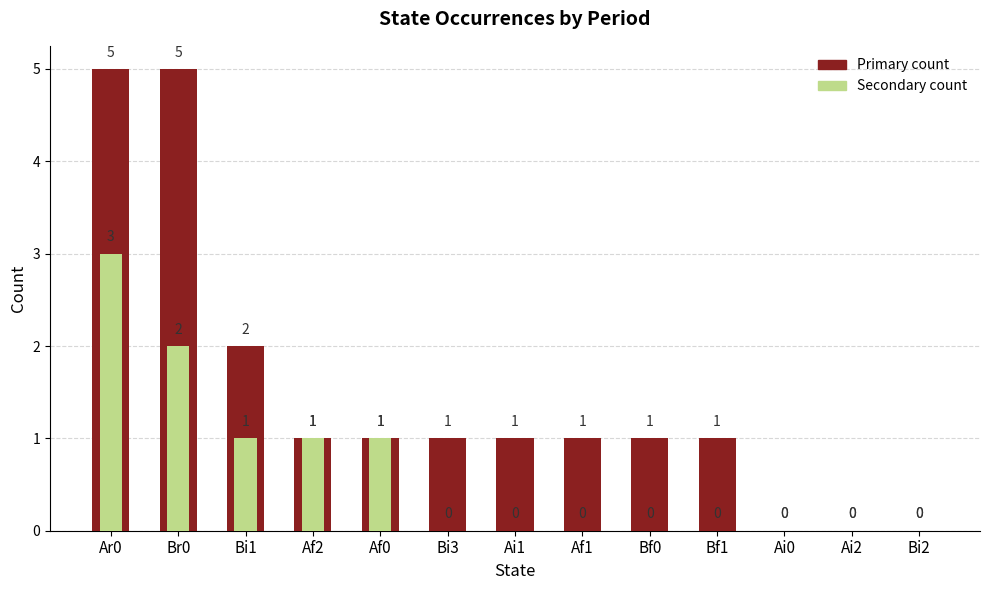

At Af1, list the series in order from smallest to largest.

Period occurrences (secondary), Period occurrences (primary)